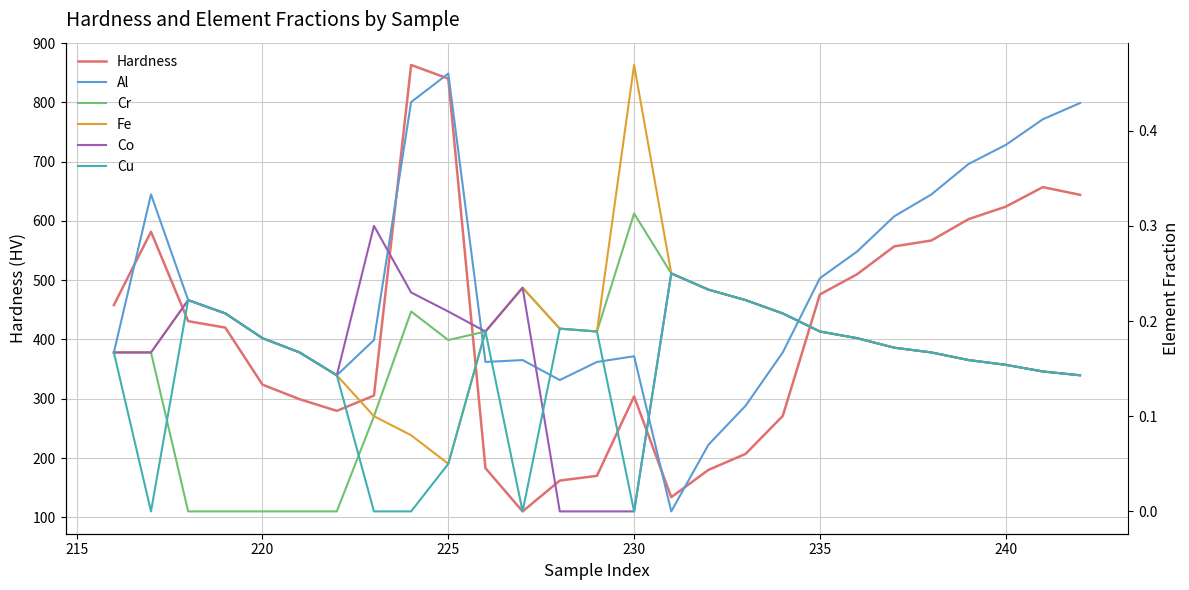

Which series has the largest range (max minus min)?

Hardness